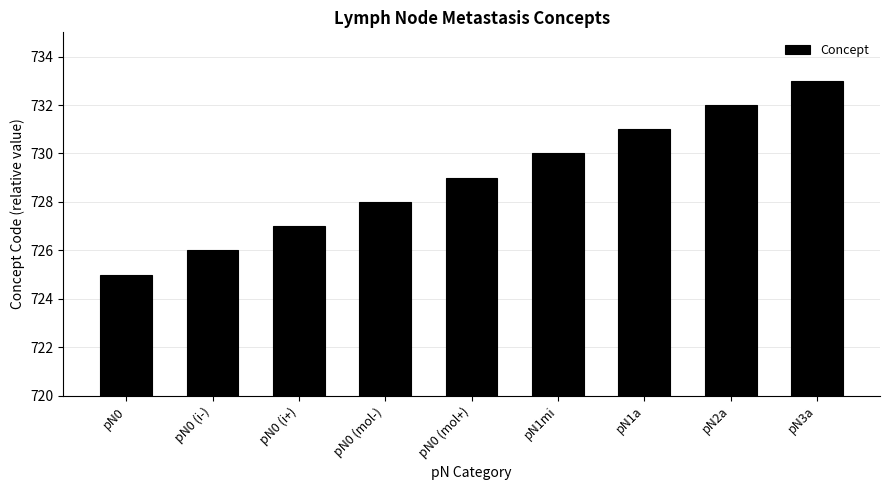

Rank the categories by value from highest to lowest.

pN3a, pN2a, pN1a, pN1mi, pN0 (mol+), pN0 (mol-), pN0 (i+), pN0 (i-), pN0